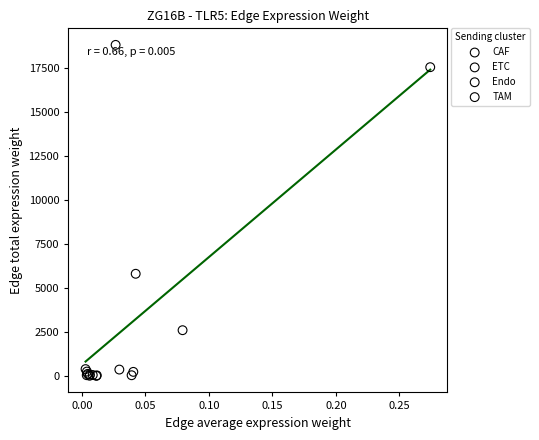

Which series has the largest Y range (max minus min)?

ETC